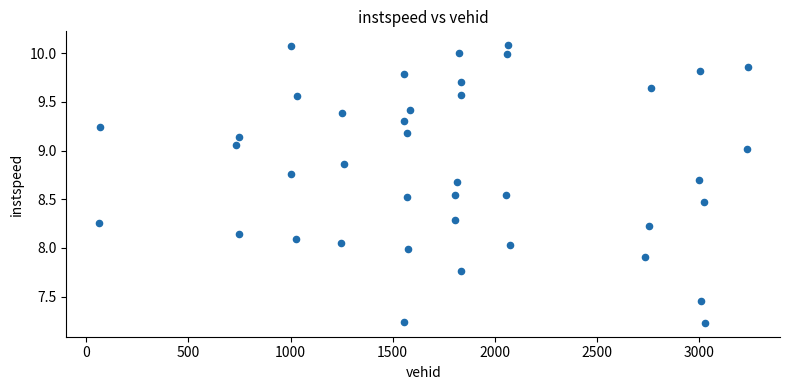

What is the range of Y values (max minus min)?

2.9